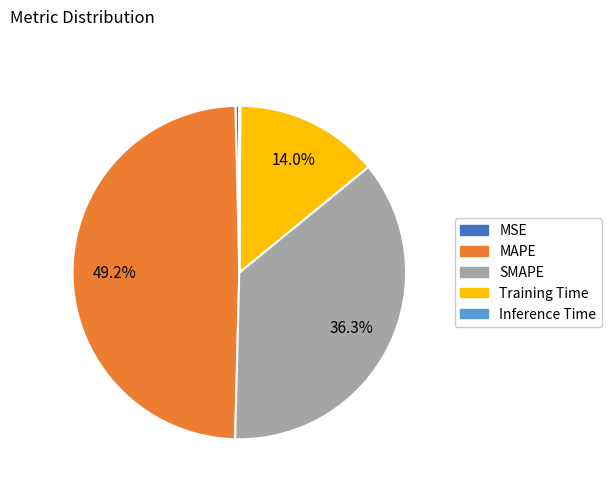

To the nearest percent, what is the average slice percentage?

20%